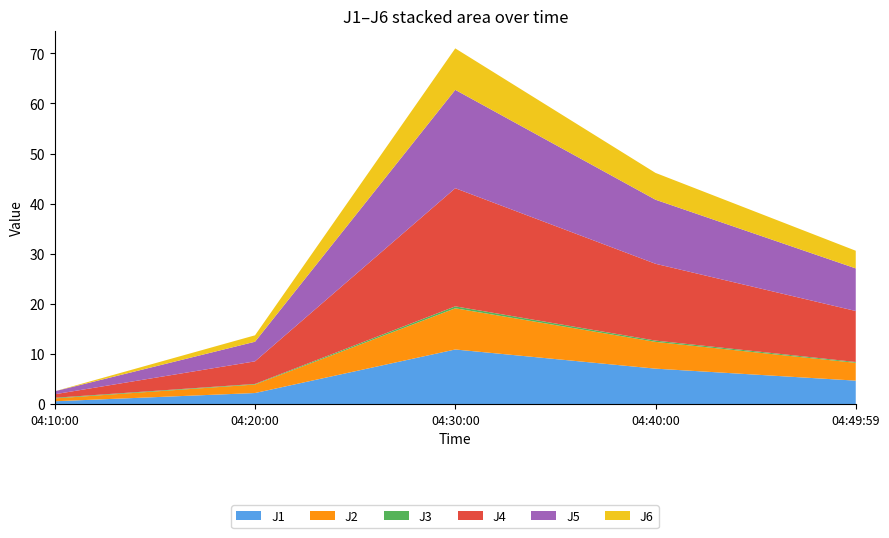

Reading left to right, list all the values displayed in this chart.

J1: 2022-08-11 04:10:00=0.6	2022-08-11 04:20:00=2.2	2022-08-11 04:30:00=10.9	2022-08-11 04:40:00=7.1	2022-08-11 04:49:59=4.7
J2: 2022-08-11 04:10:00=0.6	2022-08-11 04:20:00=1.7	2022-08-11 04:30:00=8.2	2022-08-11 04:40:00=5.3	2022-08-11 04:49:59=3.5
J3: 2022-08-11 04:10:00=0.1	2022-08-11 04:20:00=0.1	2022-08-11 04:30:00=0.4	2022-08-11 04:40:00=0.3	2022-08-11 04:49:59=0.2
J4: 2022-08-11 04:10:00=0.7	2022-08-11 04:20:00=4.5	2022-08-11 04:30:00=23.6	2022-08-11 04:40:00=15.3	2022-08-11 04:49:59=10.2
J5: 2022-08-11 04:10:00=0.6	2022-08-11 04:20:00=3.9	2022-08-11 04:30:00=19.6	2022-08-11 04:40:00=12.8	2022-08-11 04:49:59=8.5
J6: 2022-08-11 04:10:00=0.0	2022-08-11 04:20:00=1.3	2022-08-11 04:30:00=8.3	2022-08-11 04:40:00=5.3	2022-08-11 04:49:59=3.5